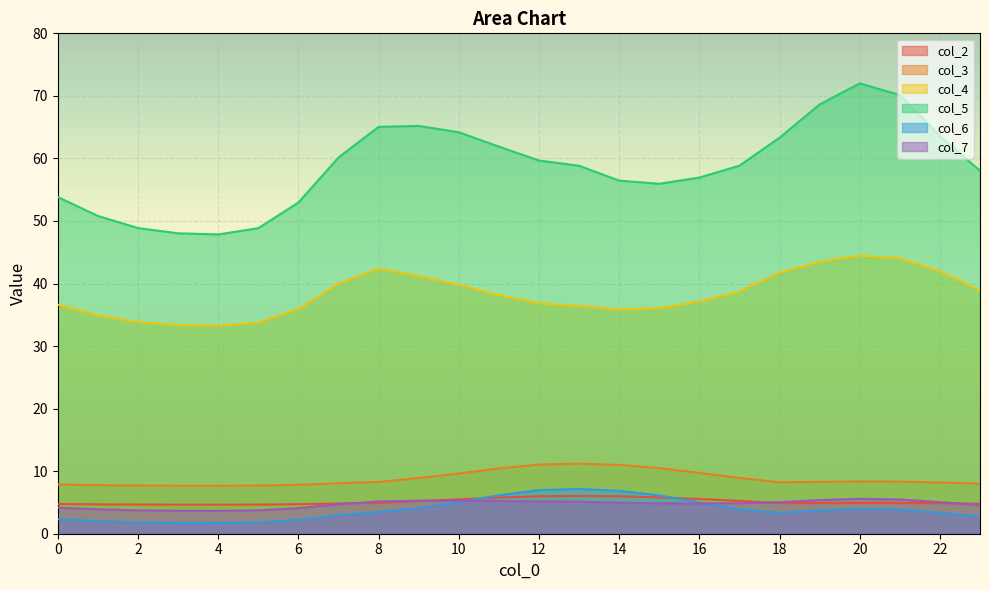

How many values in the col_6 series exceed 3?

15